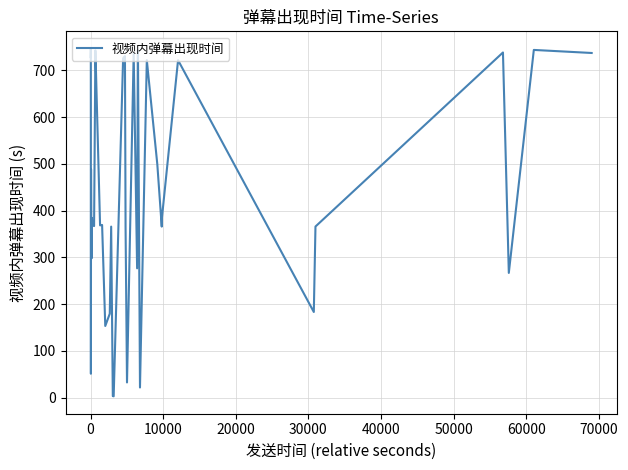

What is the maximum value shown in the chart?

746.5